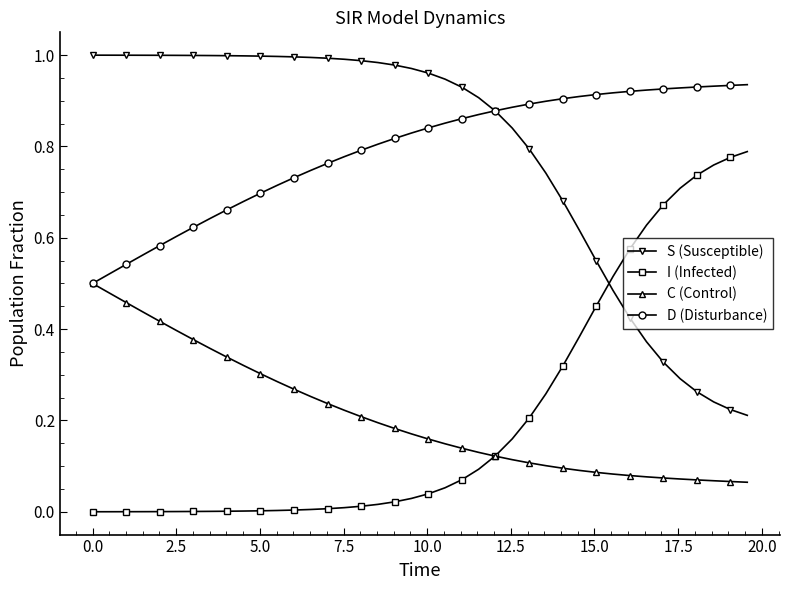

List the series in order of their peak value, lowest first.

C (Control), I (Infected), D (Disturbance), S (Susceptible)